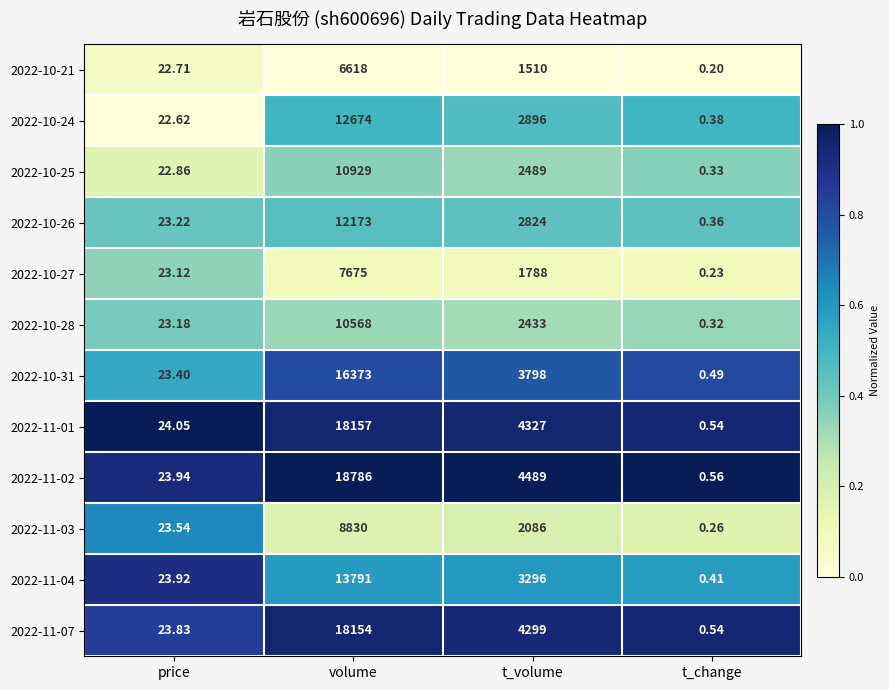

Rank the categories by 2022-11-02 value from highest to lowest.

volume, t_volume, price, t_change